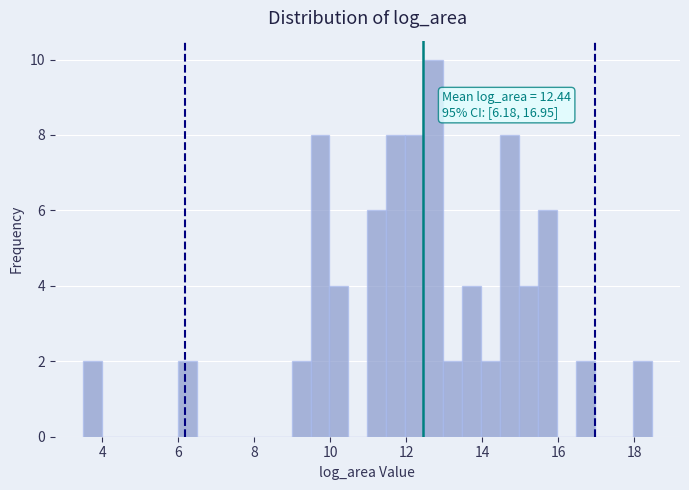

Around what value on the x-axis is the tallest bar? Give the approximate position of its centre, as read against the axis.

12.8